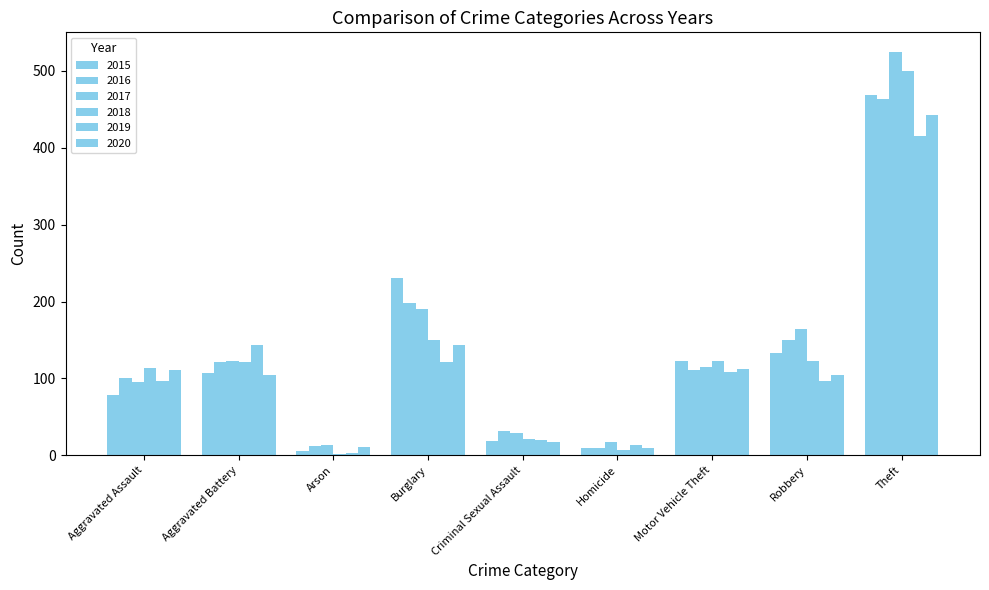

Between Homicide and Robbery, which series saw the biggest shift?

2017